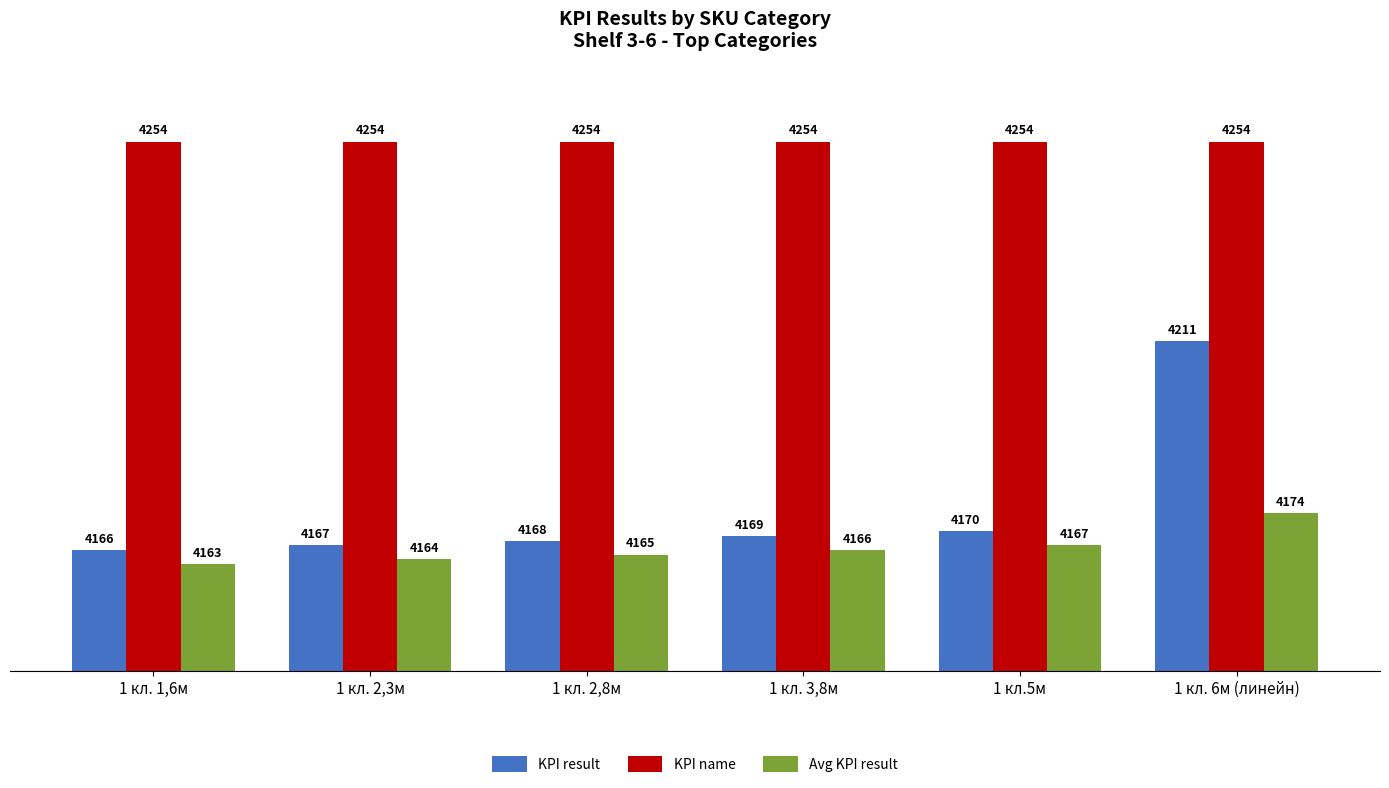

What is the value of the Avg KPI result bar at the 1st from the left?

4163